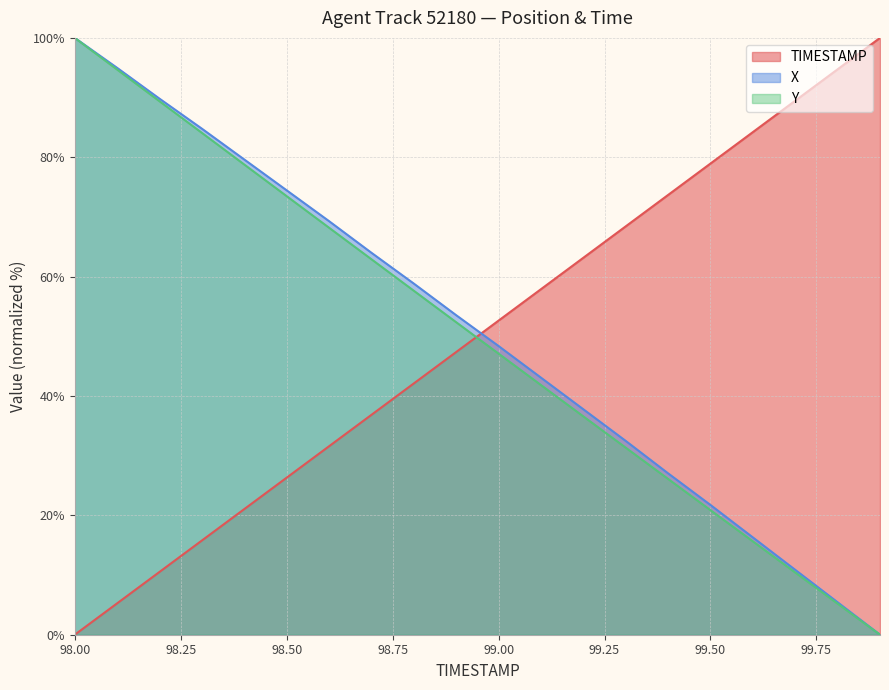

True or false: TIMESTAMP has more than 1 interior local peaks.

False